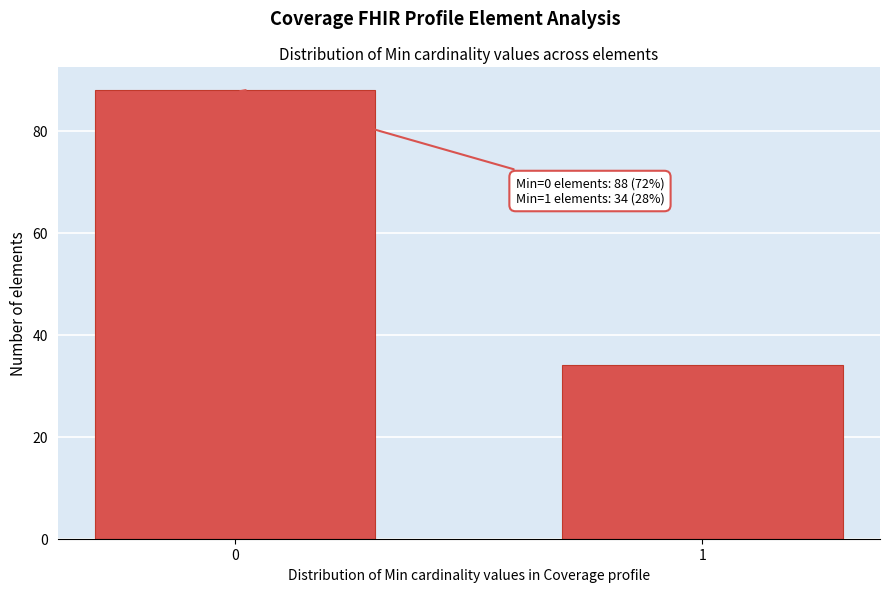

Reading left to right, transcribe all the data shown in this chart.

88	34